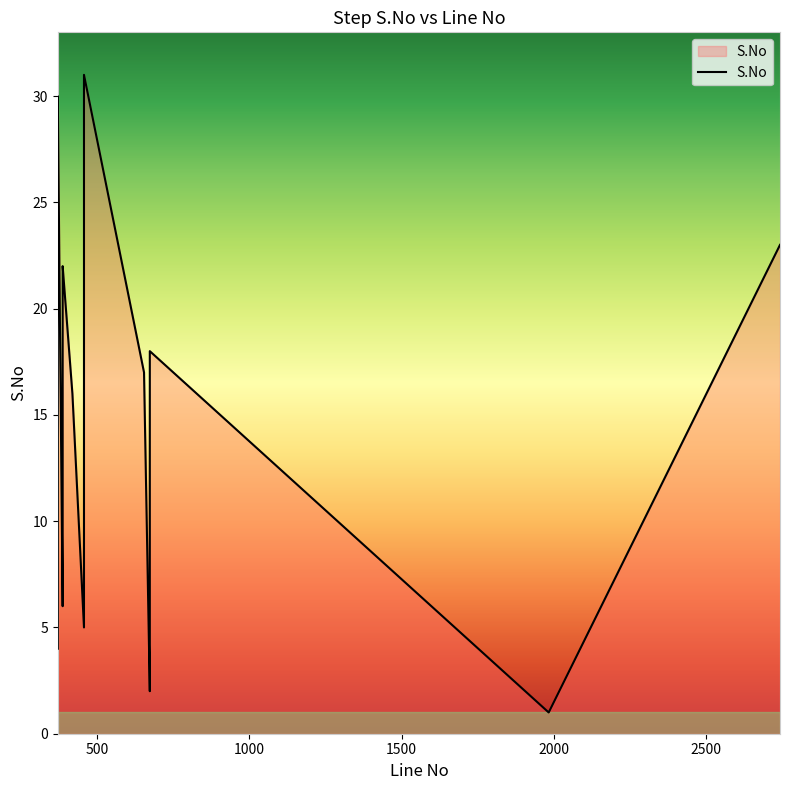

How many lines are shown in the chart?

1